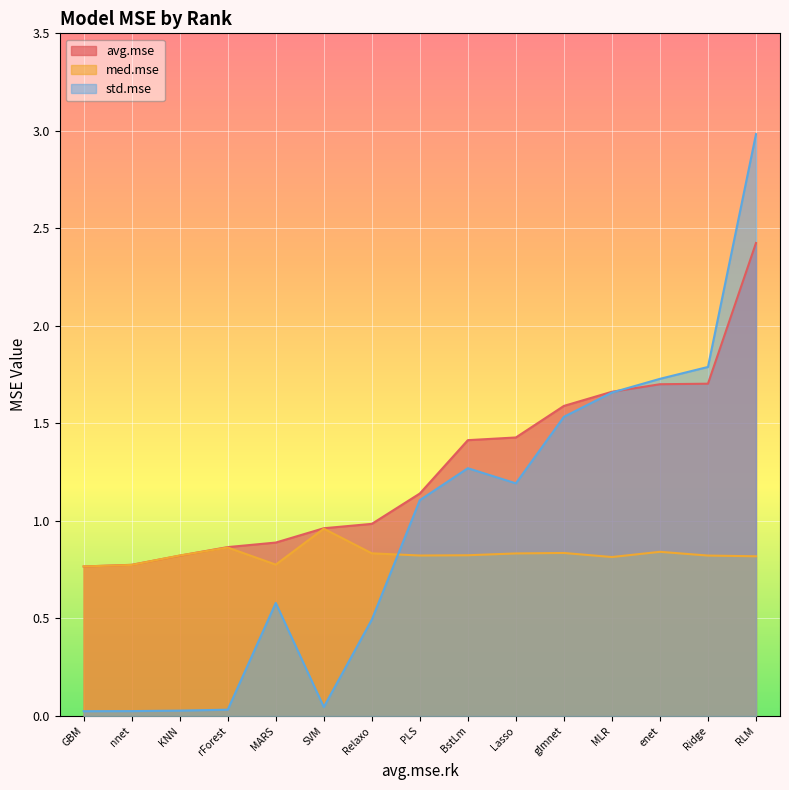

Which series has the largest total across all categories?

avg.mse